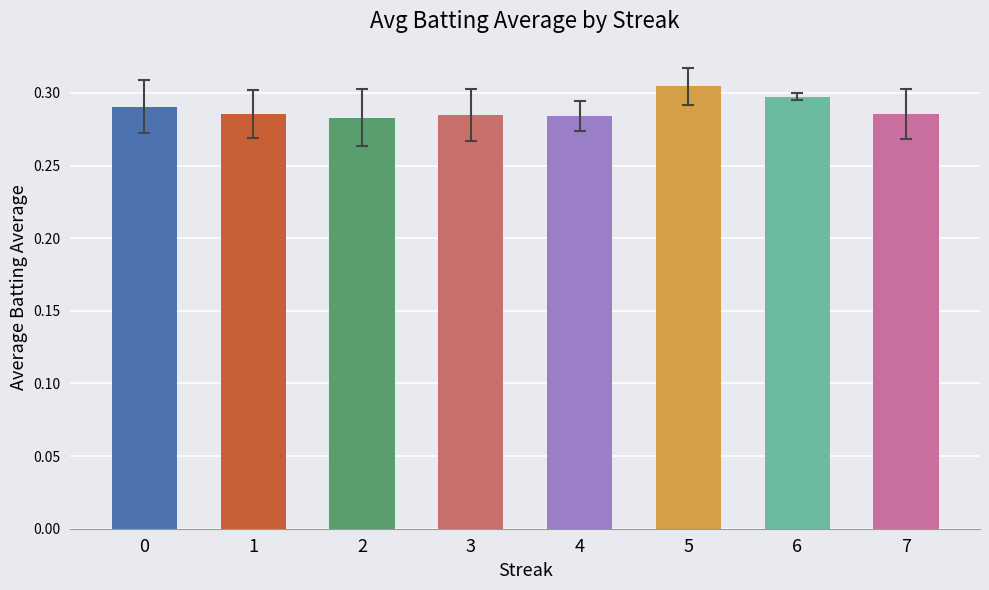

Which label corresponds to the largest value in the chart?

5